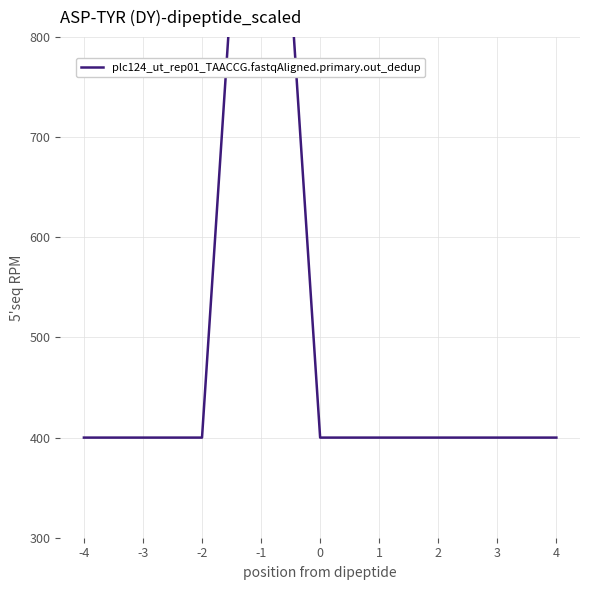

What is the value of the 8th point from the left?

400